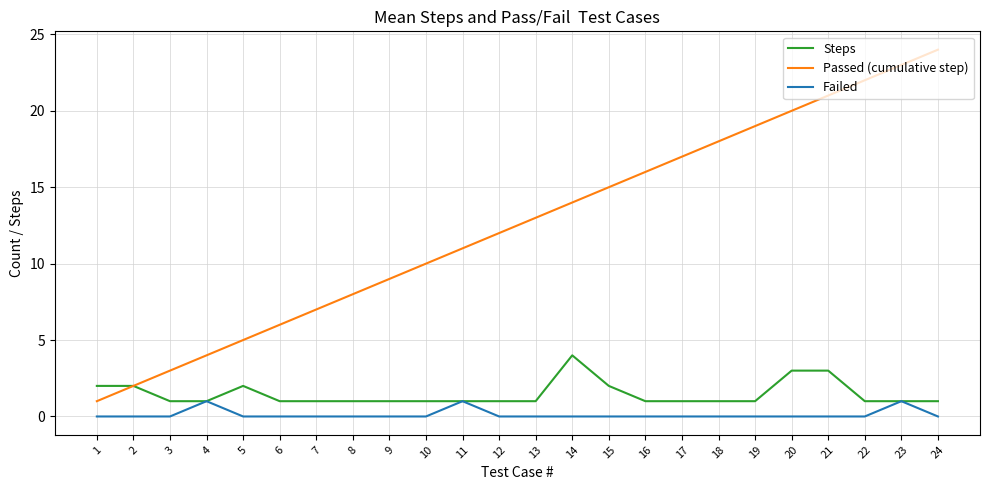

What is the difference between the Steps values at 15 and 3?

1